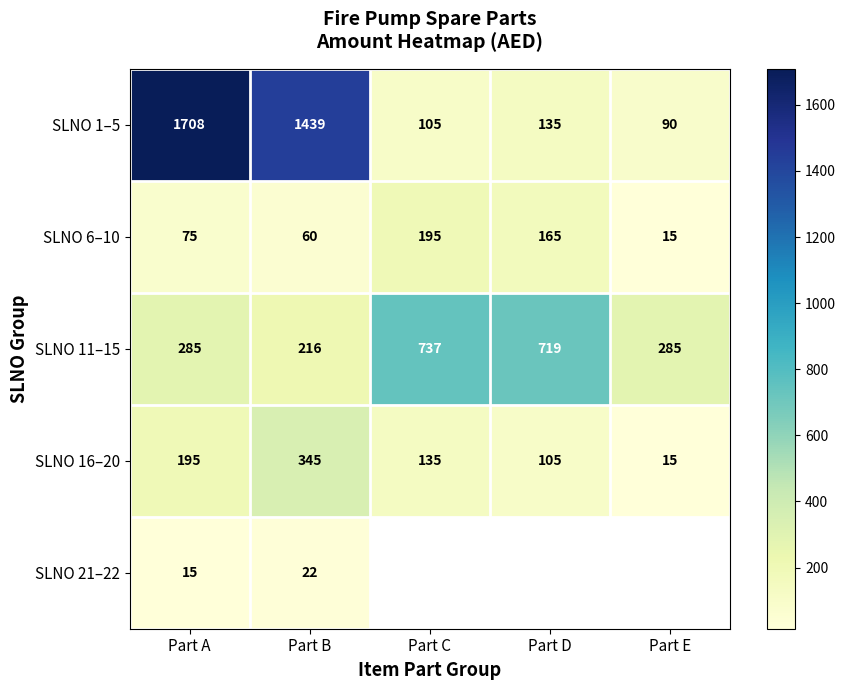

Where is SLNO 6–10 nearest to the value 105?

Part A